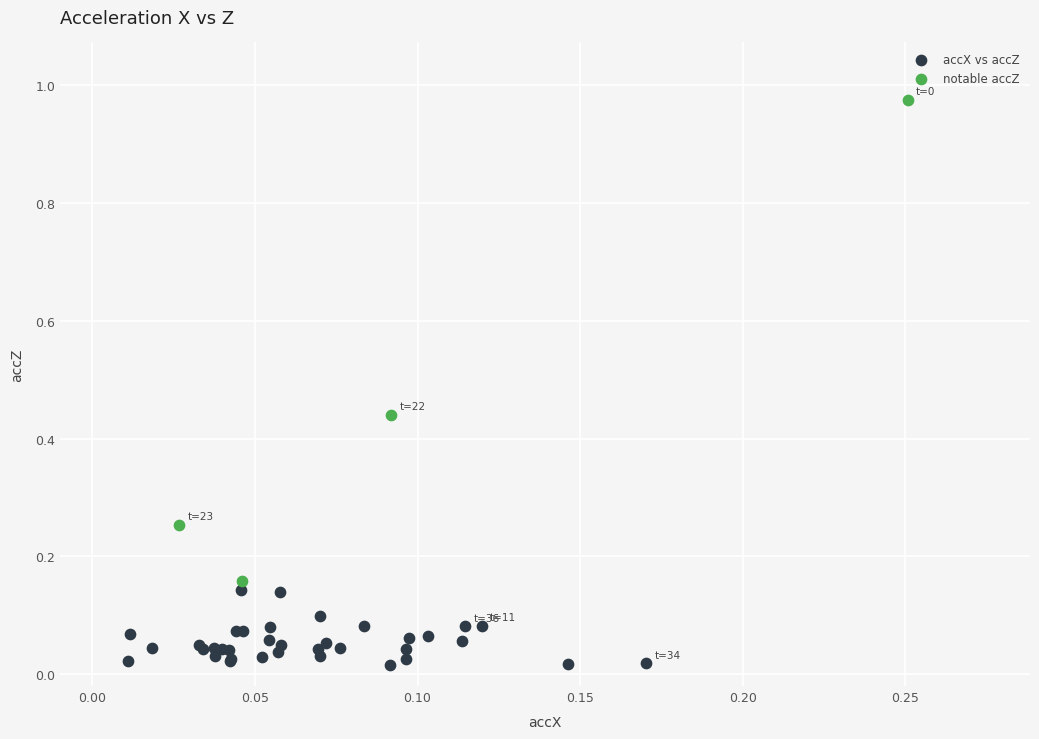

Which series contains the highest Y value?

notable accZ